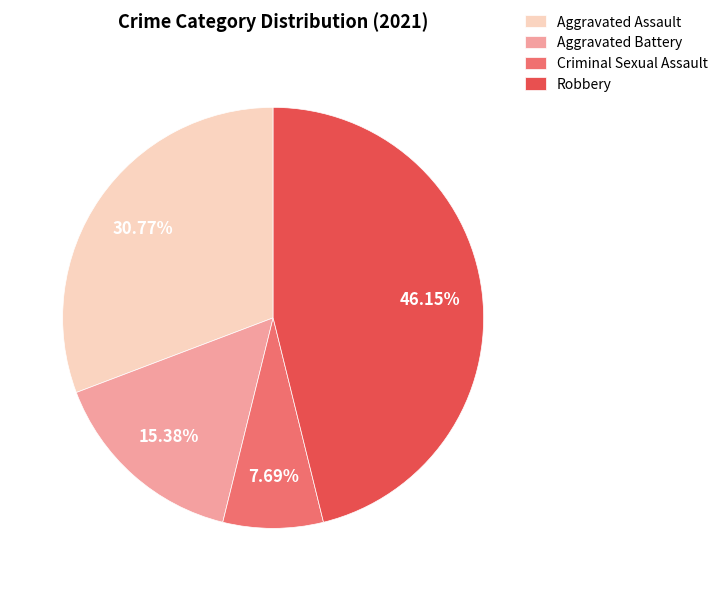

To the nearest percent, what percentage of the pie is Aggravated Battery?

15%